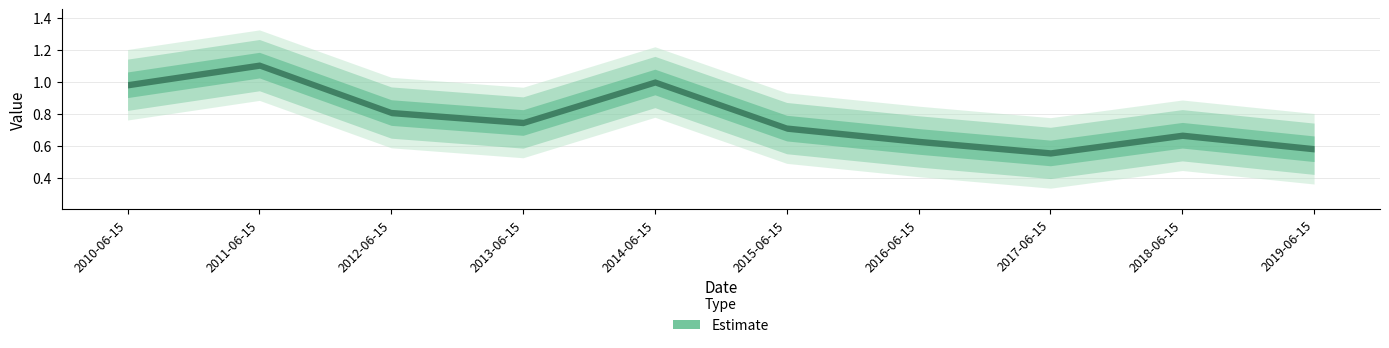

True or false: the data has more than 2 interior local peaks.

True